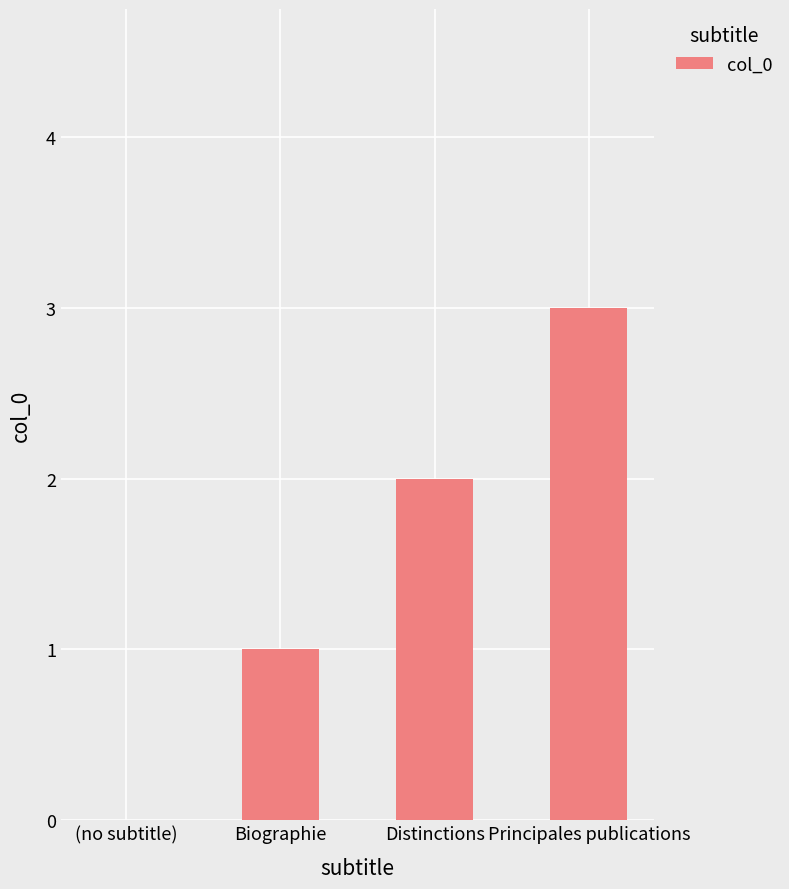

Reading right to left, extract all data points from this chart.

Principales publications=3	Distinctions=2	Biographie=1	(no subtitle)=0